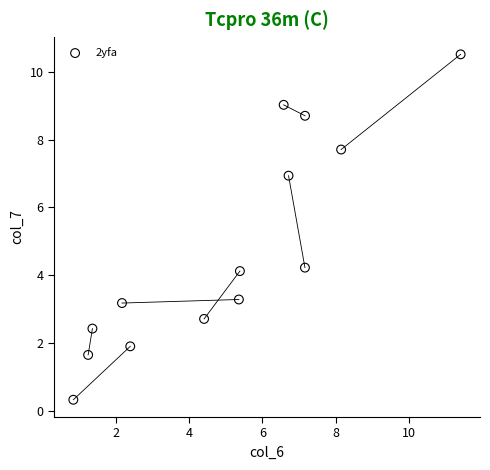

What is the range of X values (max minus min)?

10.6